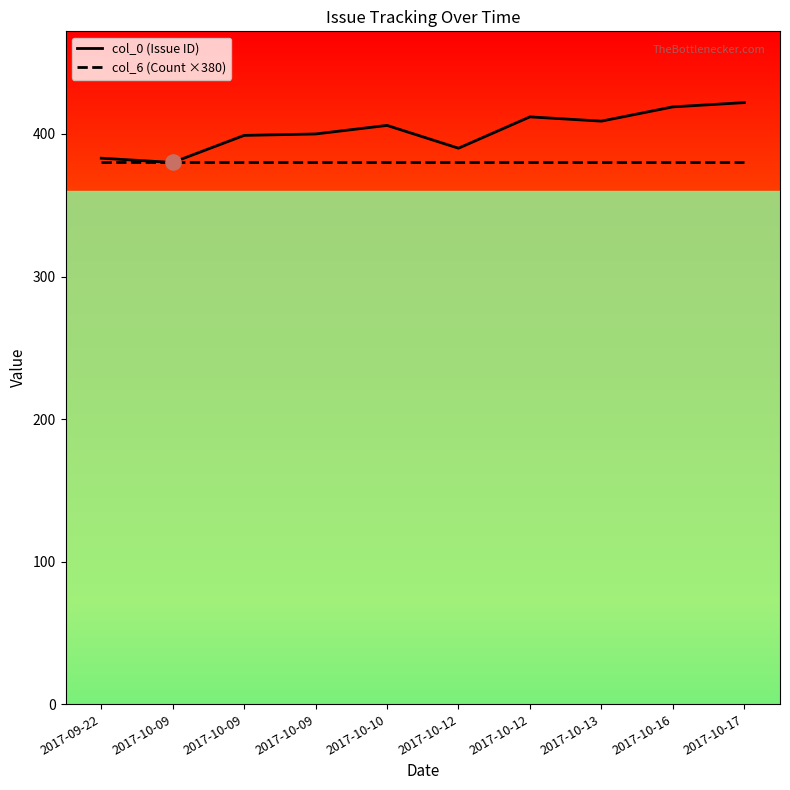

Which series reaches the maximum Y coordinate?

col_0